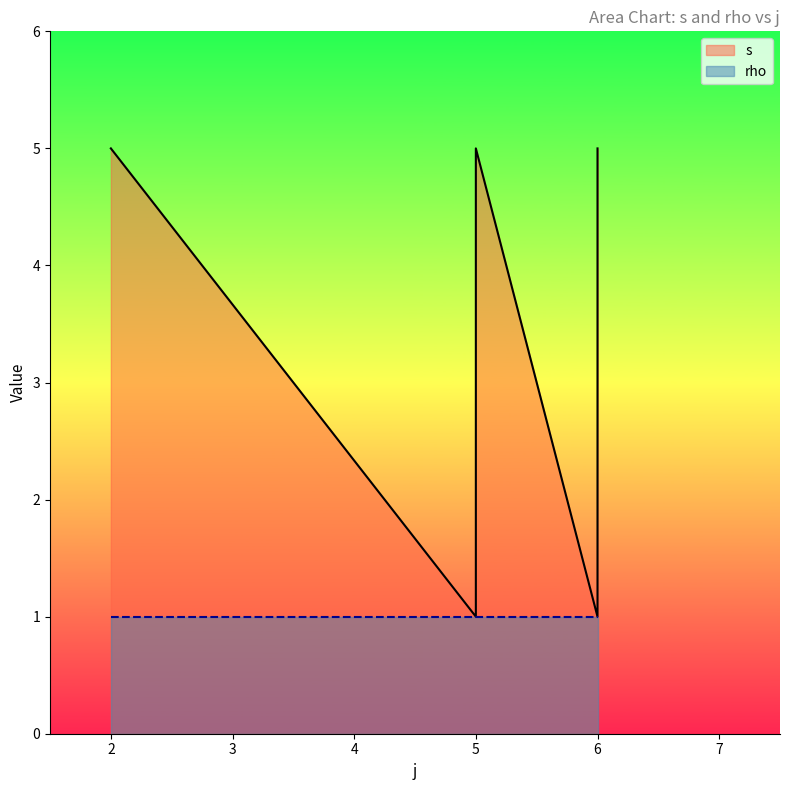

What is the value of the 5th point from the left?

1